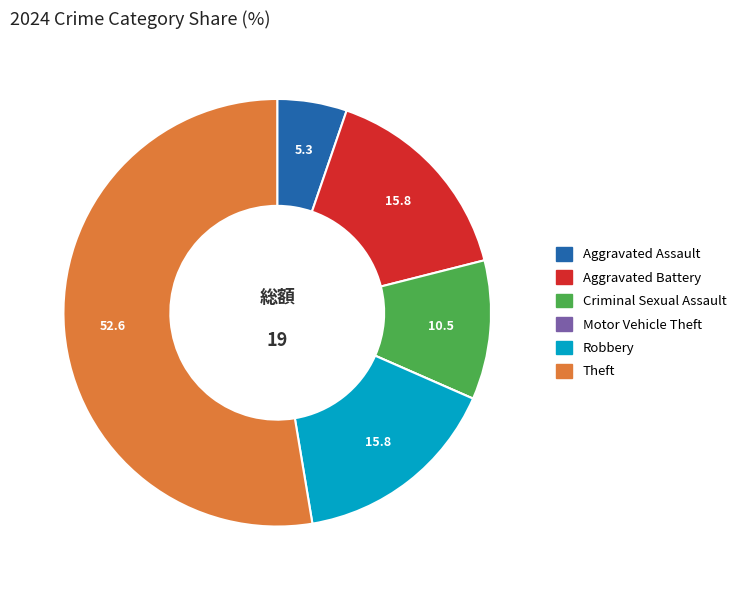

Approximately how many times larger is the value at Theft compared to Aggravated Battery?

3.3